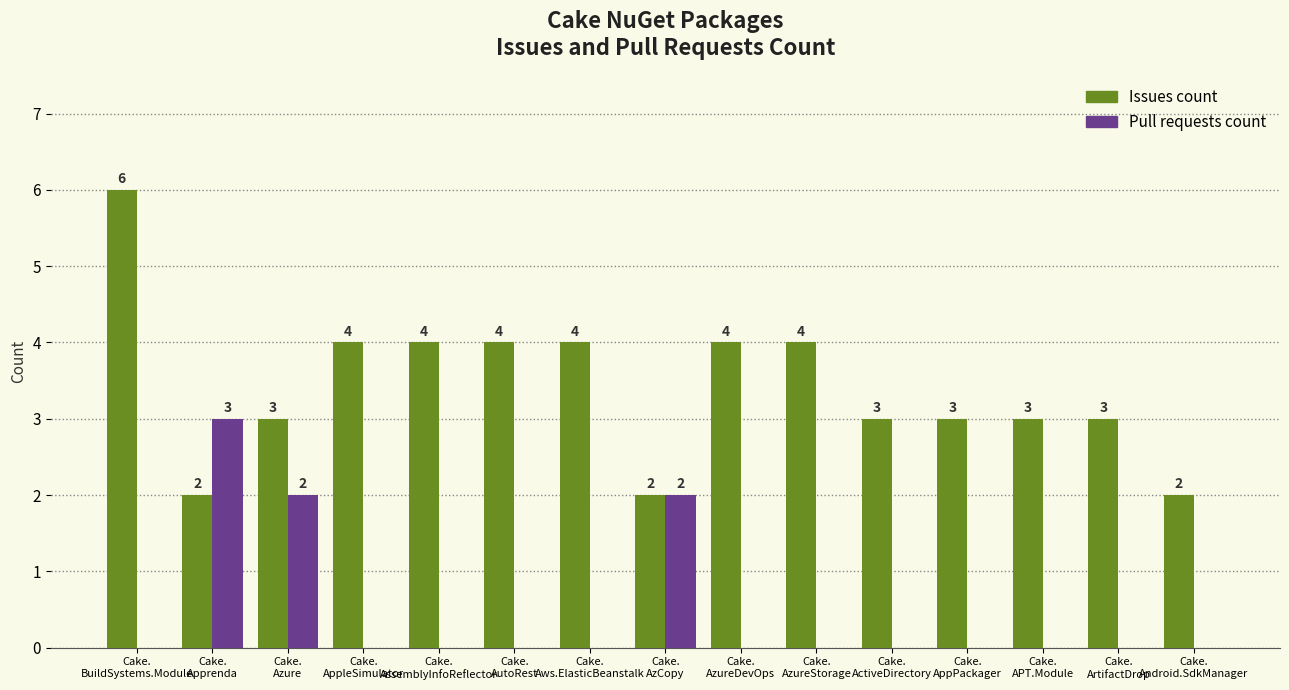

True or false: Pull requests count has a value of 0 at Cake.
AutoRest.

True